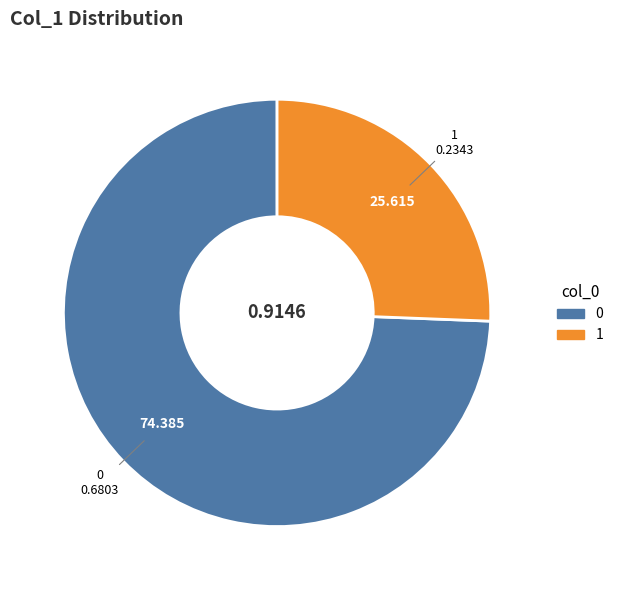

Combined, do 0 and 1 account for over 50%?

Yes